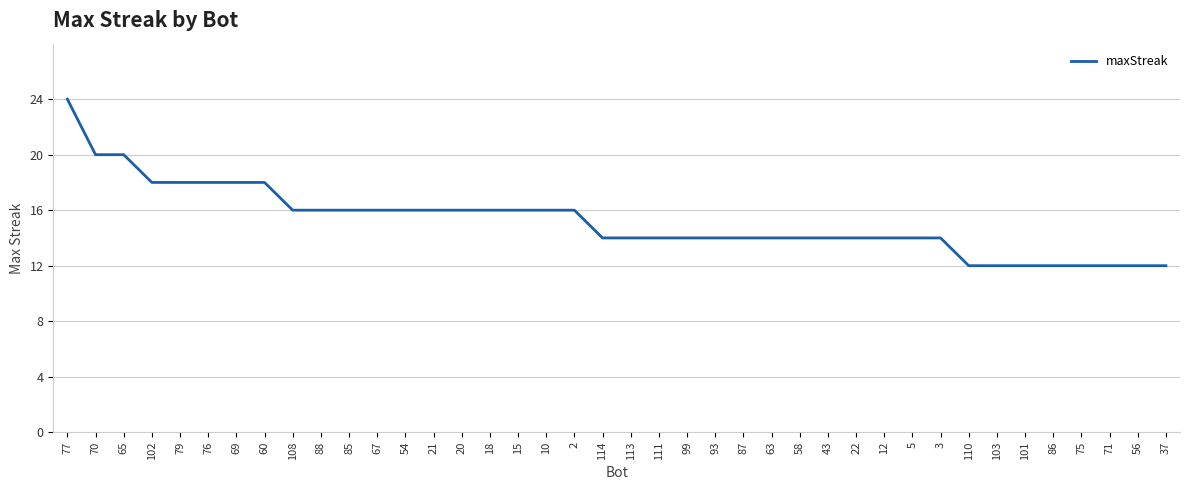

What is the difference between the maximum and minimum values?

12